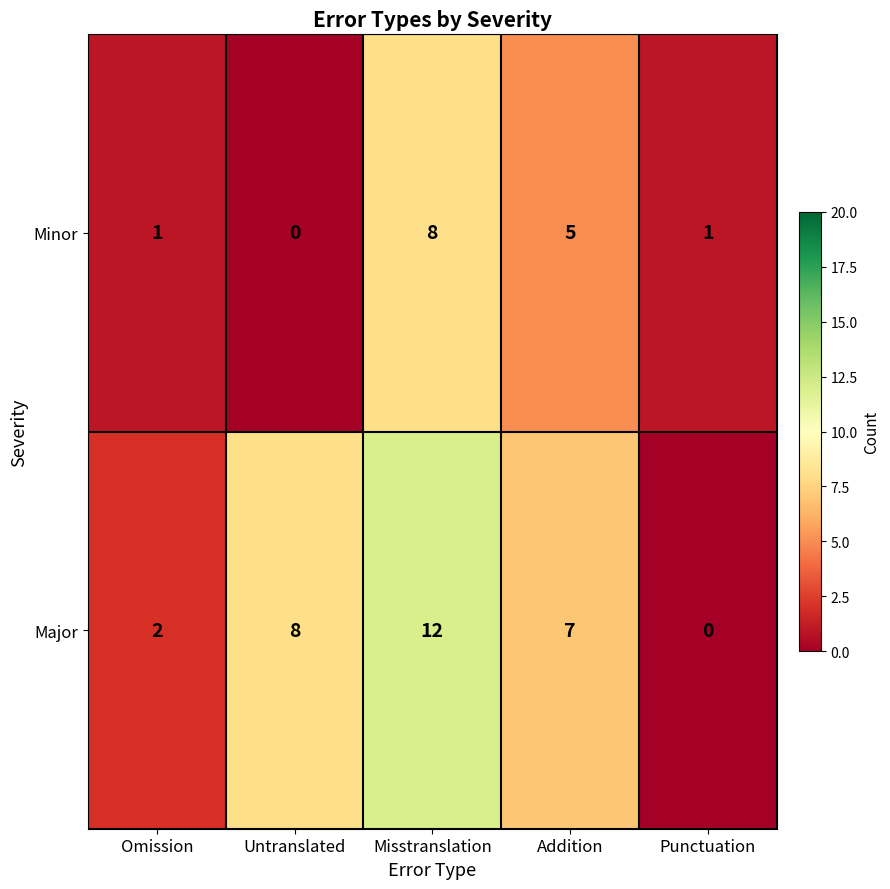

What is the difference between the maximum and minimum values in the Minor series?

8